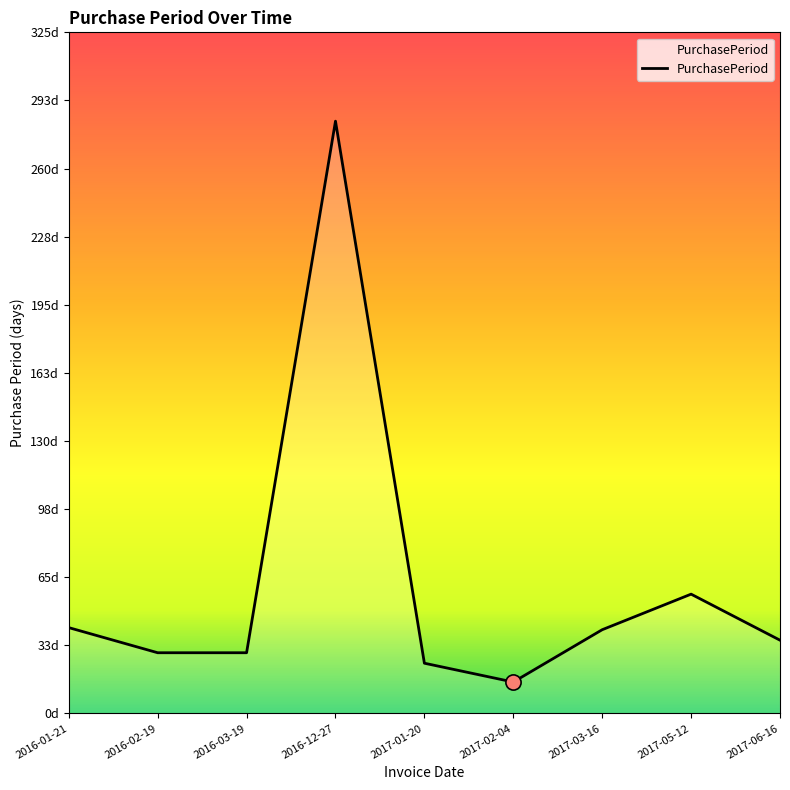

Is this an area chart (filled region under the line)?

Yes